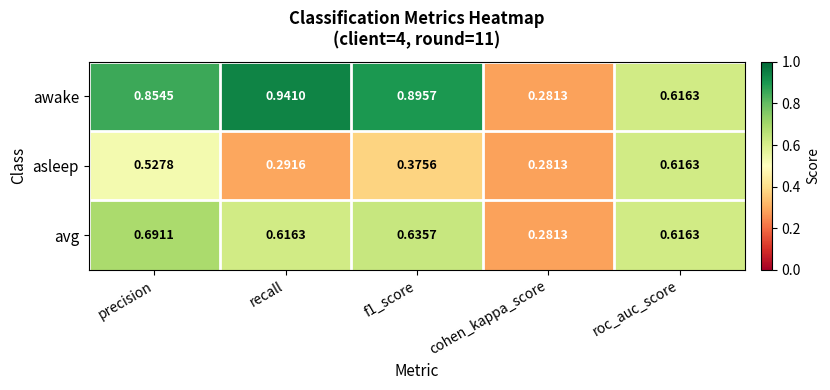

At which category is the sum across all series the highest?

precision